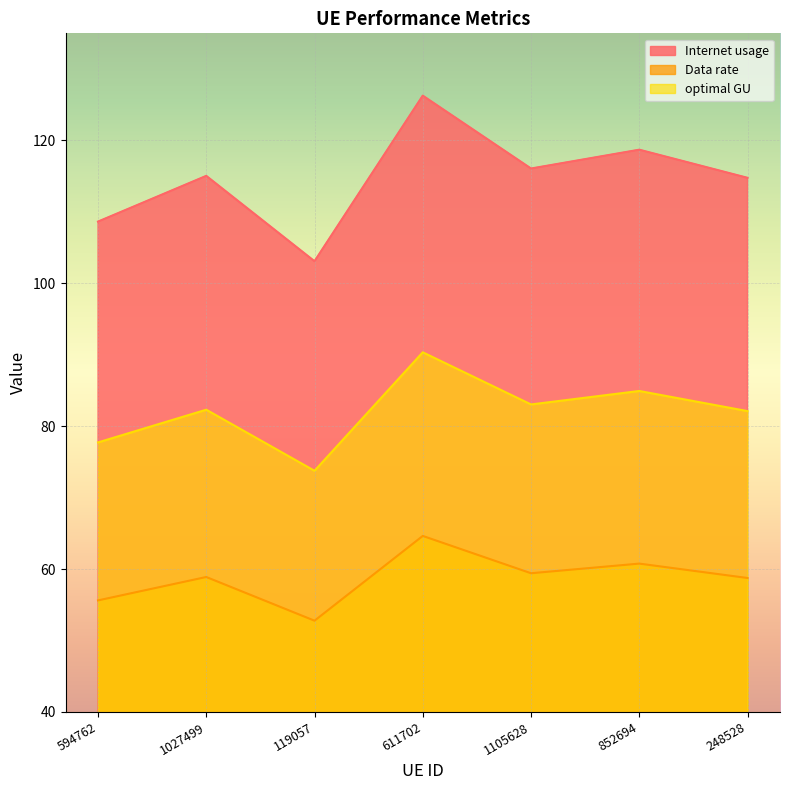

The optimal GU series shows 82.3 at 1027499. True or false?

True